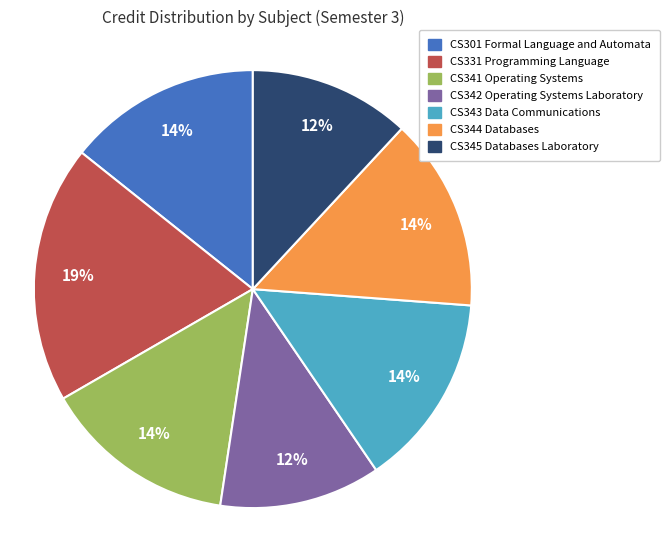

What is the largest slice in the pie chart?

CS331 Programming Language